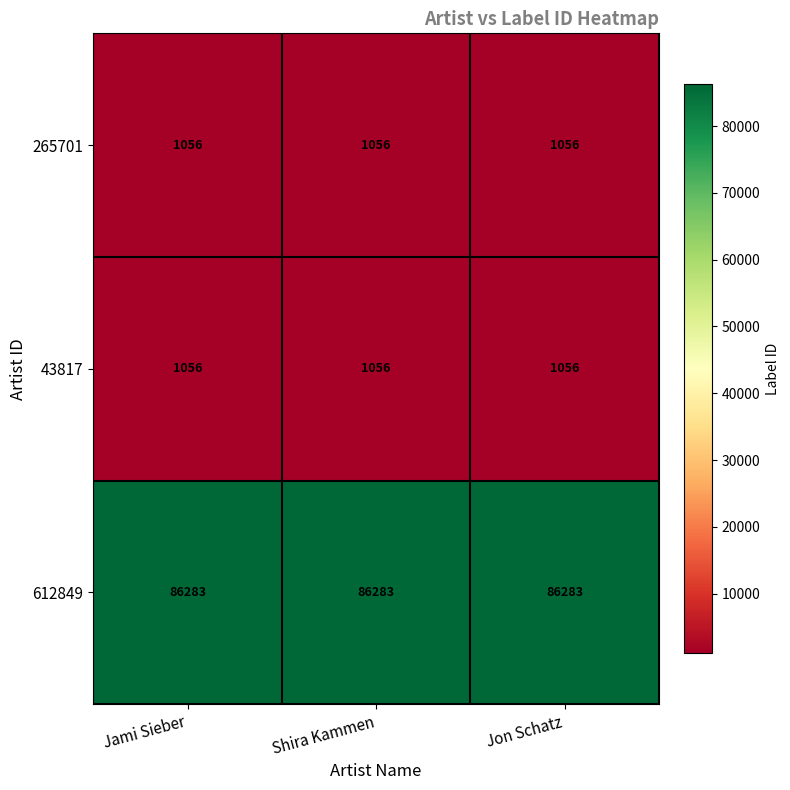

What is the highest value of the 612849 series?

86283